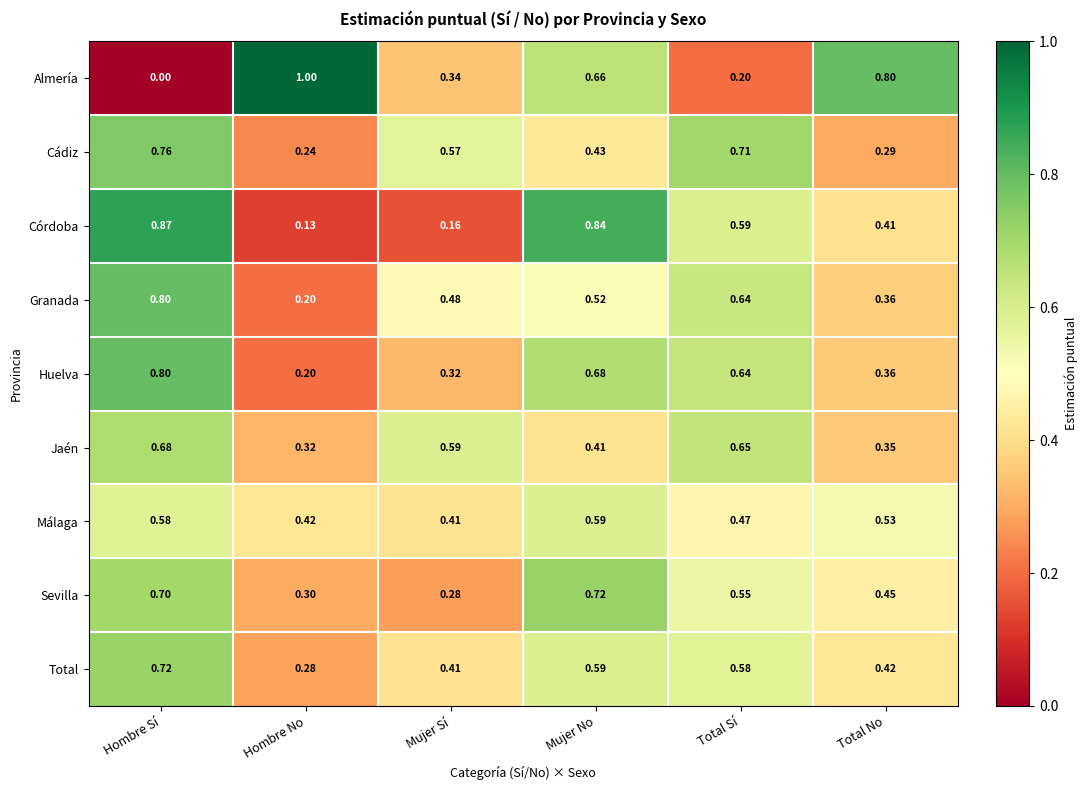

At how many categories does at least one series exceed 0?

6